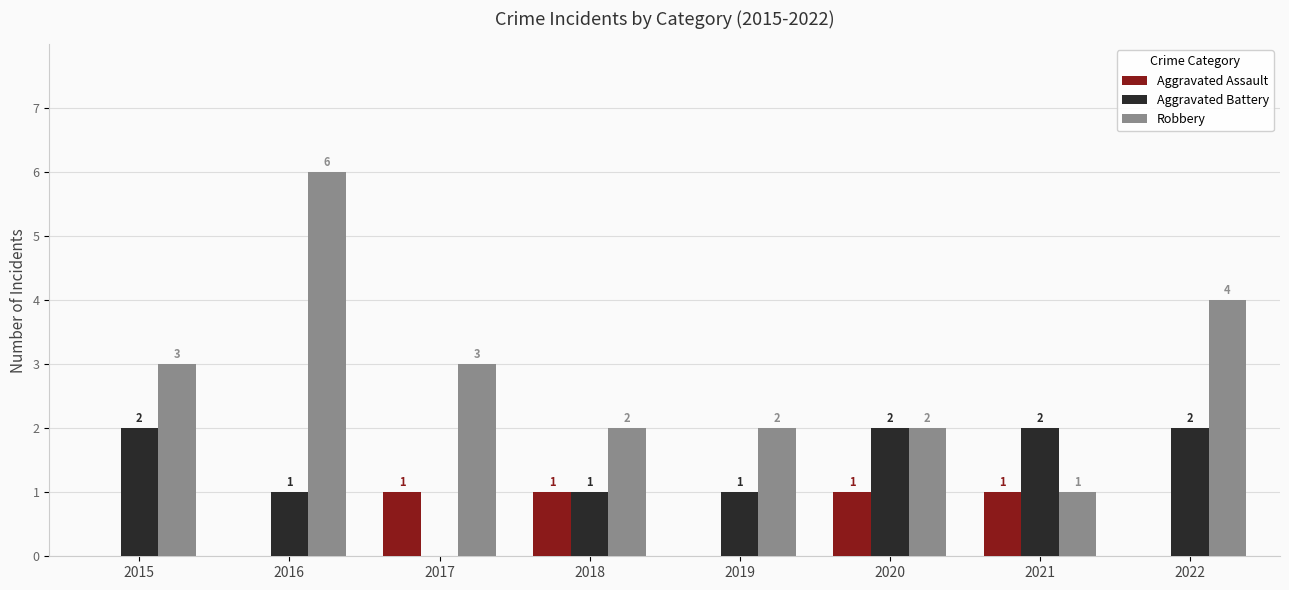

What is the highest value of the Robbery series?

6